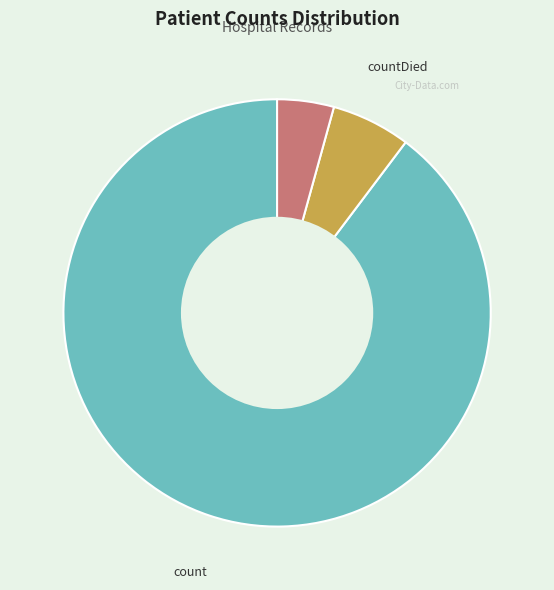

The countDied slice represents 6% of the pie. True or false?

True